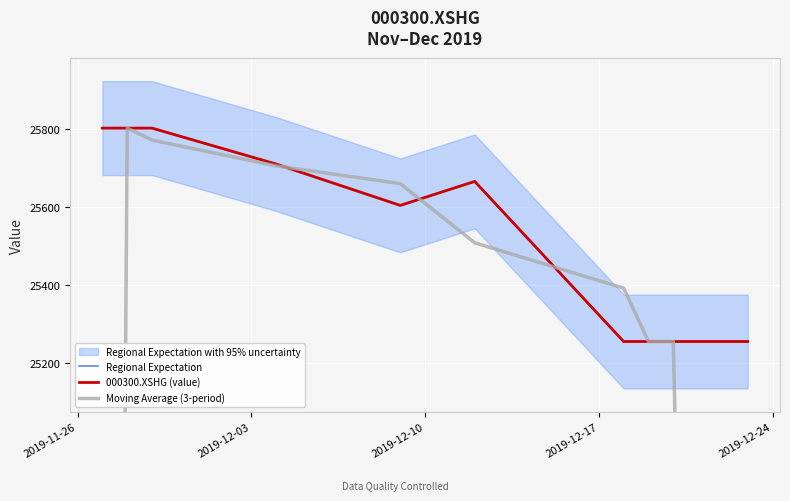

Between 2019-12-03 and 2019-11-26, which is larger?

2019-12-03